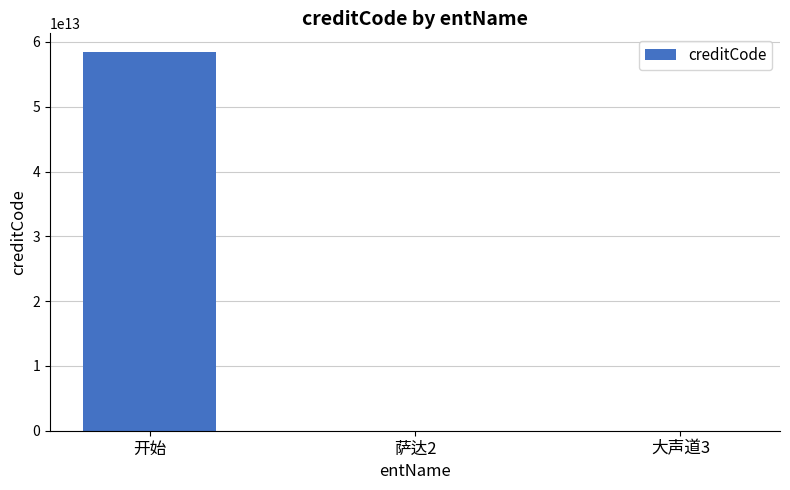

Which label corresponds to the largest value in the chart?

开始